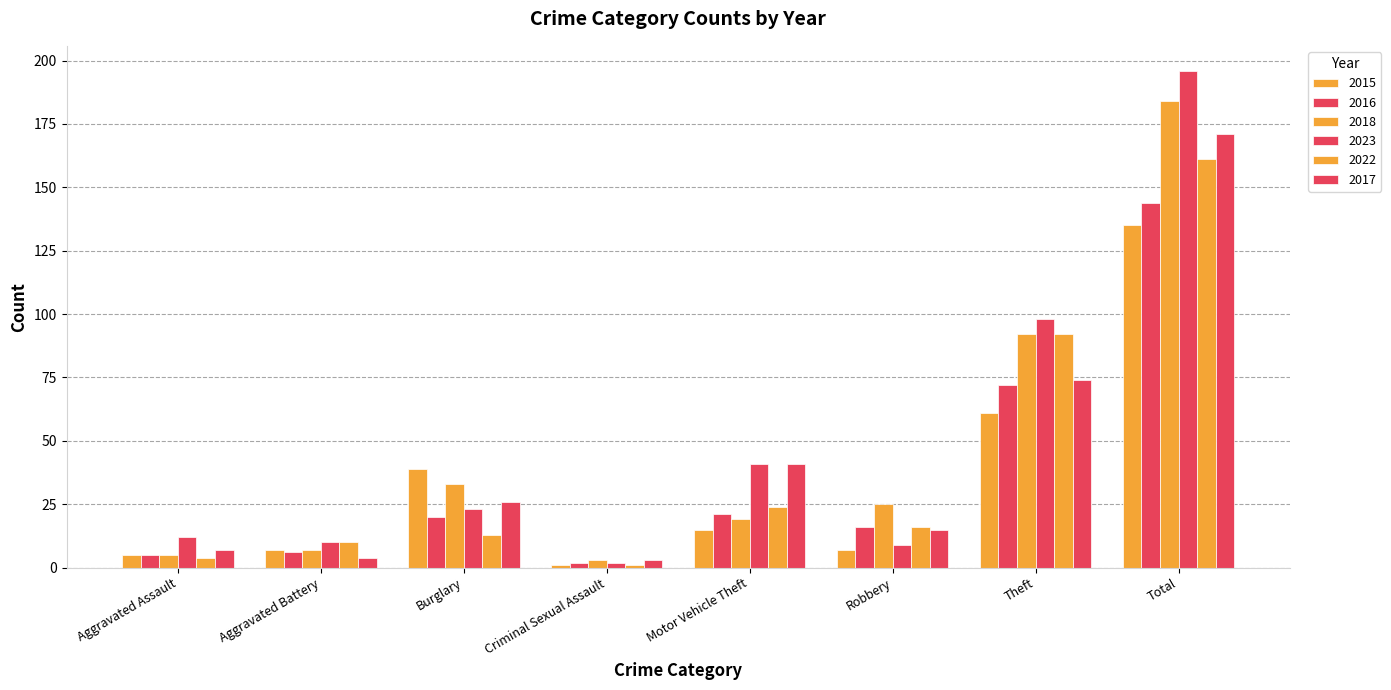

How many distinct data groups are displayed?

6